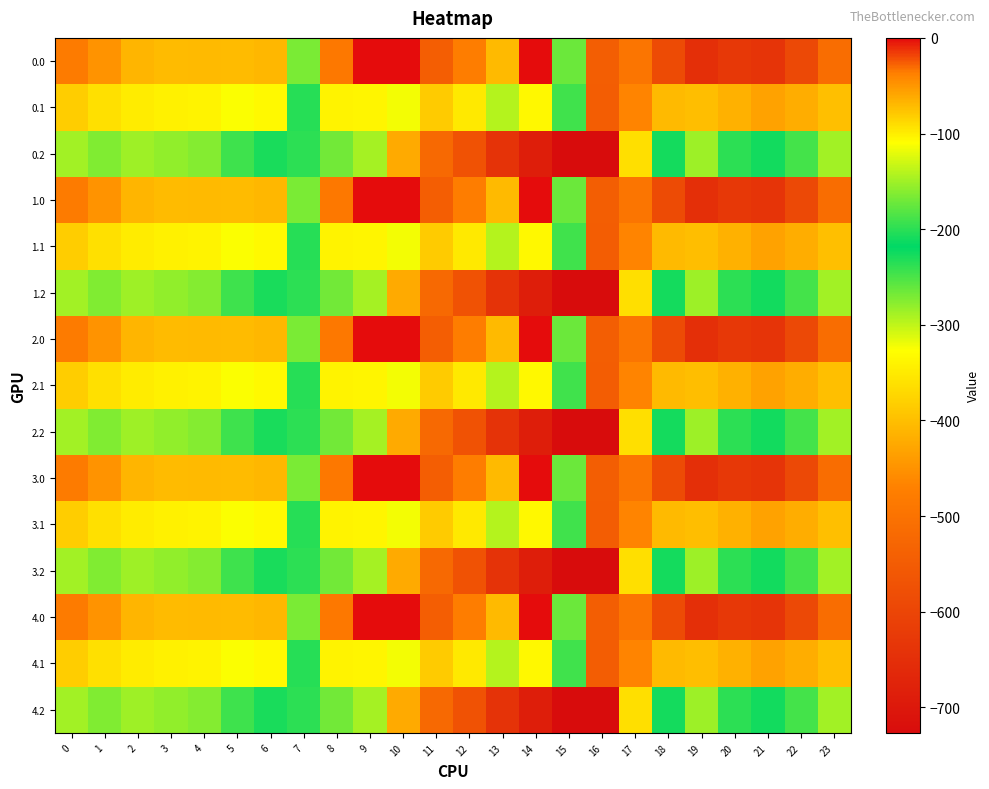

Reading right to left, transcribe all the data shown in this chart.

0.0: 23=-511.3	22=-592.3	21=-638.4	20=-629.9	19=-649.2	18=-586.7	17=-494.8	16=-545.4	15=-172.8	14=-0.3	13=-70.2	12=-477.2	11=-544.3	10=0.0	9=0.0	8=-35.0	7=-270.7	6=-408.0	5=-403.8	4=-404.9	3=-404.4	2=-410.3	1=-449.5	0=-482.0
0.1: 23=-399.4	22=-419.9	21=-432.4	20=-414.5	19=-400.2	18=-405.4	17=-466.6	16=-547.3	15=-190.4	14=-105.5	13=-141.2	12=-350.8	11=-384.7	10=-114.0	9=-104.8	8=-102.3	7=-234.9	6=-332.2	5=-325.7	4=-339.6	3=-342.7	2=-347.9	1=-361.1	0=-384.6
0.2: 23=-287.5	22=-247.4	21=-226.4	20=-199.2	19=-151.0	18=-210.0	17=-362.4	16=-726.6	15=-725.8	14=-687.4	13=-640.4	12=-571.2	11=-520.6	10=-423.5	9=-288.5	8=-169.5	7=-199.0	6=-228.8	5=-245.0	4=-274.4	3=-281.0	2=-285.5	1=-272.7	0=-287.1
1.0: 23=-511.3	22=-592.3	21=-638.4	20=-629.9	19=-649.2	18=-586.7	17=-494.8	16=-545.4	15=-172.8	14=-0.3	13=-70.2	12=-477.2	11=-544.3	10=0.0	9=0.0	8=-35.0	7=-270.7	6=-408.0	5=-403.8	4=-404.9	3=-404.4	2=-410.3	1=-449.5	0=-482.0
1.1: 23=-399.4	22=-419.9	21=-432.4	20=-414.5	19=-400.2	18=-405.4	17=-466.6	16=-547.3	15=-190.4	14=-105.5	13=-141.2	12=-350.8	11=-384.7	10=-114.0	9=-104.8	8=-102.3	7=-234.9	6=-332.2	5=-325.7	4=-339.6	3=-342.7	2=-347.9	1=-361.1	0=-384.6
1.2: 23=-287.5	22=-247.4	21=-226.4	20=-199.2	19=-151.0	18=-210.0	17=-362.4	16=-726.6	15=-725.8	14=-687.4	13=-640.4	12=-571.2	11=-520.6	10=-423.5	9=-288.5	8=-169.5	7=-199.0	6=-228.8	5=-245.0	4=-274.4	3=-281.0	2=-285.5	1=-272.7	0=-287.1
2.0: 23=-511.3	22=-592.3	21=-638.4	20=-629.9	19=-649.2	18=-586.7	17=-494.8	16=-545.4	15=-172.8	14=-0.3	13=-70.2	12=-477.2	11=-544.3	10=0.0	9=0.0	8=-35.0	7=-270.7	6=-408.0	5=-403.8	4=-404.9	3=-404.4	2=-410.3	1=-449.5	0=-482.0
2.1: 23=-399.4	22=-419.9	21=-432.4	20=-414.5	19=-400.2	18=-405.4	17=-466.6	16=-547.3	15=-190.4	14=-105.5	13=-141.2	12=-350.8	11=-384.7	10=-114.0	9=-104.8	8=-102.3	7=-234.9	6=-332.2	5=-325.7	4=-339.6	3=-342.7	2=-347.9	1=-361.1	0=-384.6
2.2: 23=-287.5	22=-247.4	21=-226.4	20=-199.2	19=-151.0	18=-210.0	17=-362.4	16=-726.6	15=-725.8	14=-687.4	13=-640.4	12=-571.2	11=-520.6	10=-423.5	9=-288.5	8=-169.5	7=-199.0	6=-228.8	5=-245.0	4=-274.4	3=-281.0	2=-285.5	1=-272.7	0=-287.1
3.0: 23=-511.3	22=-592.3	21=-638.4	20=-629.9	19=-649.2	18=-586.7	17=-494.8	16=-545.4	15=-172.8	14=-0.3	13=-70.2	12=-477.2	11=-544.3	10=0.0	9=0.0	8=-35.0	7=-270.7	6=-408.0	5=-403.8	4=-404.9	3=-404.4	2=-410.3	1=-449.5	0=-482.0
3.1: 23=-399.4	22=-419.9	21=-432.4	20=-414.5	19=-400.2	18=-405.4	17=-466.6	16=-547.3	15=-190.4	14=-105.5	13=-141.2	12=-350.8	11=-384.7	10=-114.0	9=-104.8	8=-102.3	7=-234.9	6=-332.2	5=-325.7	4=-339.6	3=-342.7	2=-347.9	1=-361.1	0=-384.6
3.2: 23=-287.5	22=-247.4	21=-226.4	20=-199.2	19=-151.0	18=-210.0	17=-362.4	16=-726.6	15=-725.8	14=-687.4	13=-640.4	12=-571.2	11=-520.6	10=-423.5	9=-288.5	8=-169.5	7=-199.0	6=-228.8	5=-245.0	4=-274.4	3=-281.0	2=-285.5	1=-272.7	0=-287.1
4.0: 23=-511.3	22=-592.3	21=-638.4	20=-629.9	19=-649.2	18=-586.7	17=-494.8	16=-545.4	15=-172.8	14=-0.3	13=-70.2	12=-477.2	11=-544.3	10=0.0	9=0.0	8=-35.0	7=-270.7	6=-408.0	5=-403.8	4=-404.9	3=-404.4	2=-410.3	1=-449.5	0=-482.0
4.1: 23=-399.4	22=-419.9	21=-432.4	20=-414.5	19=-400.2	18=-405.4	17=-466.6	16=-547.3	15=-190.4	14=-105.5	13=-141.2	12=-350.8	11=-384.7	10=-114.0	9=-104.8	8=-102.3	7=-234.9	6=-332.2	5=-325.7	4=-339.6	3=-342.7	2=-347.9	1=-361.1	0=-384.6
4.2: 23=-287.5	22=-247.4	21=-226.4	20=-199.2	19=-151.0	18=-210.0	17=-362.4	16=-726.6	15=-725.8	14=-687.4	13=-640.4	12=-571.2	11=-520.6	10=-423.5	9=-288.5	8=-169.5	7=-199.0	6=-228.8	5=-245.0	4=-274.4	3=-281.0	2=-285.5	1=-272.7	0=-287.1